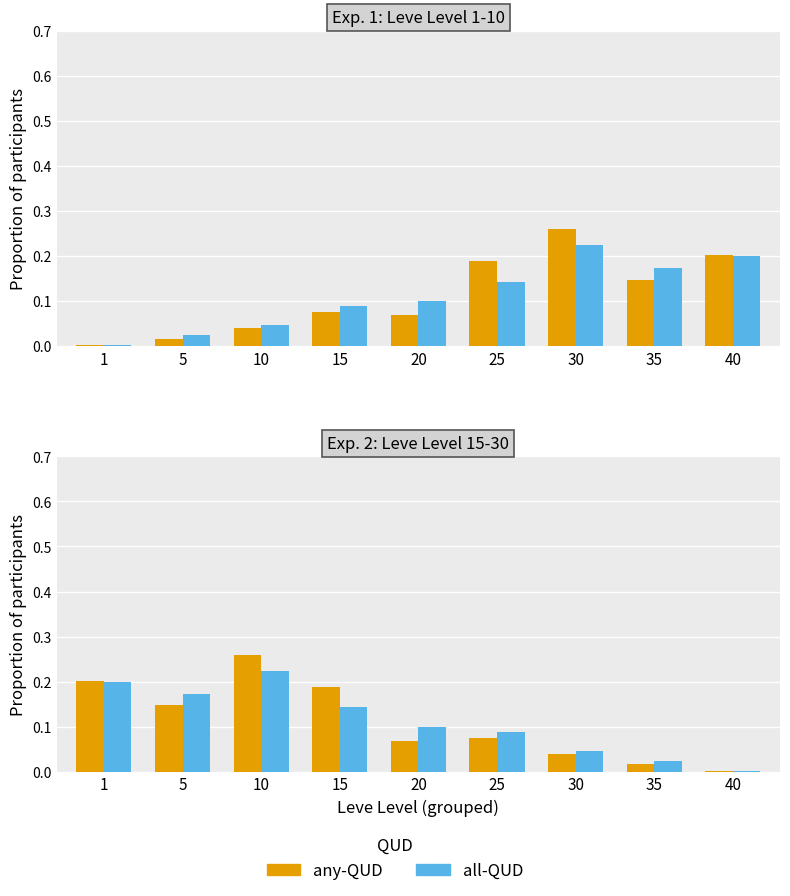

What is the difference between the maximum and second lowest values in the any-QUD series?

0.2